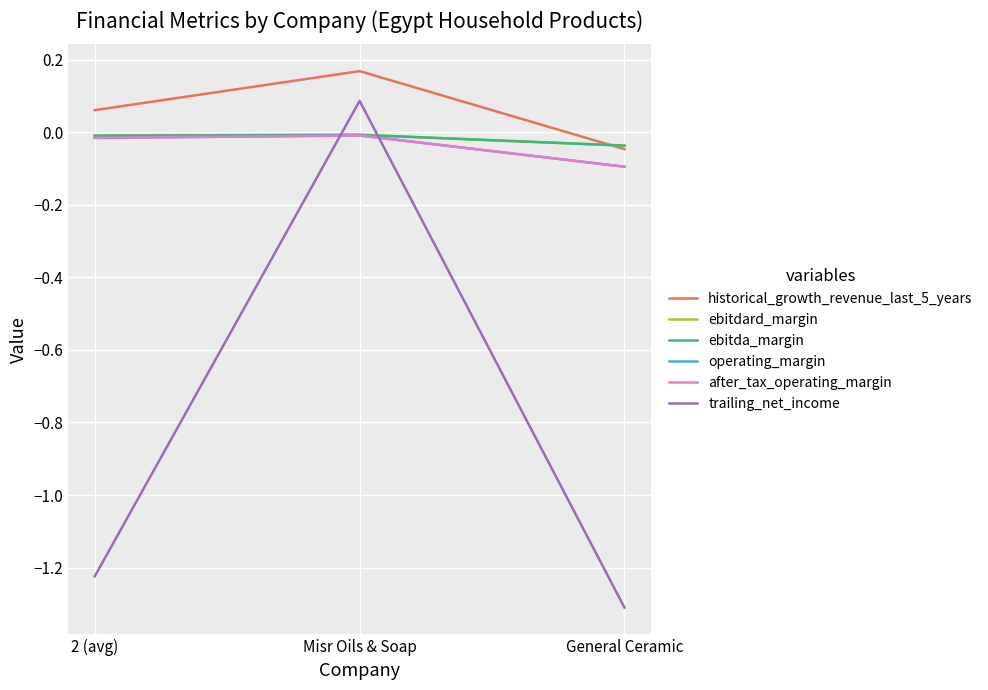

Is it true that ebitdard_margin equals -0.0 at 2 (avg)?

False